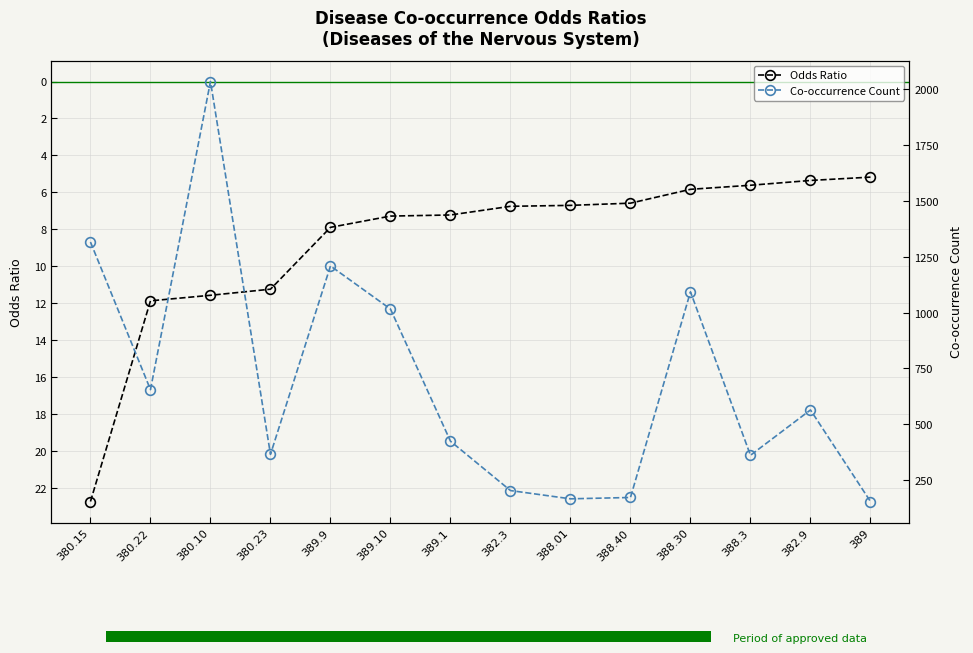

How many values in the Co-occurrence Count series are below 564?

7